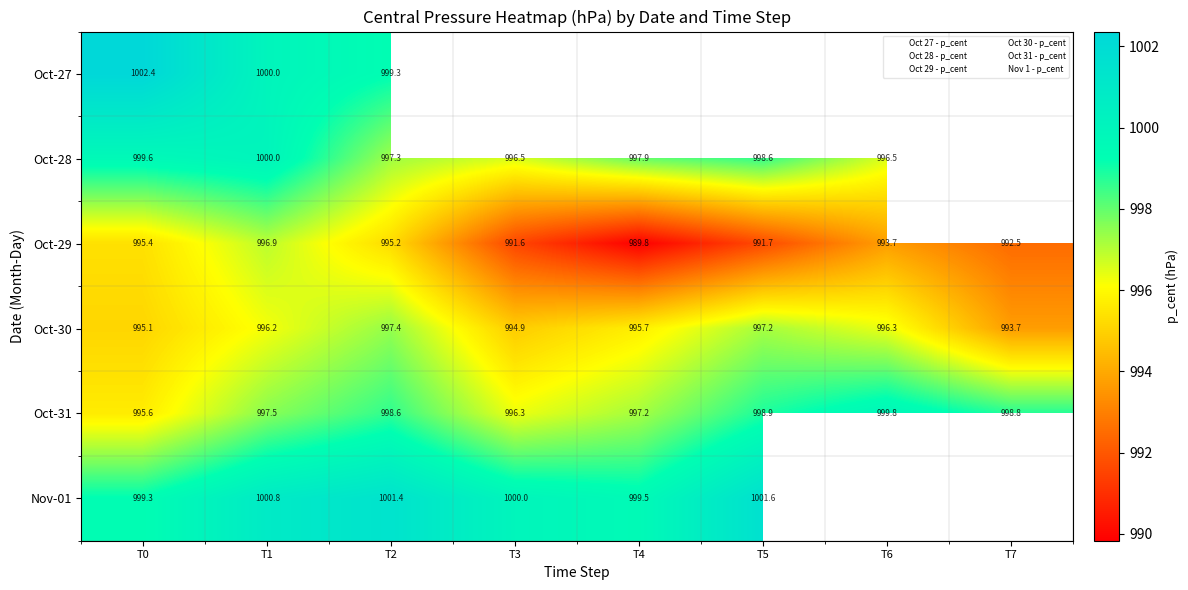

At how many categories does at least one series exceed 990?

8